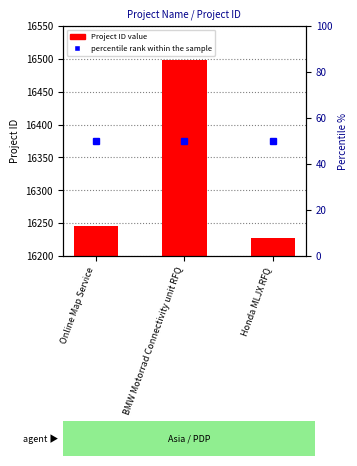

How many bars are there in total?

3